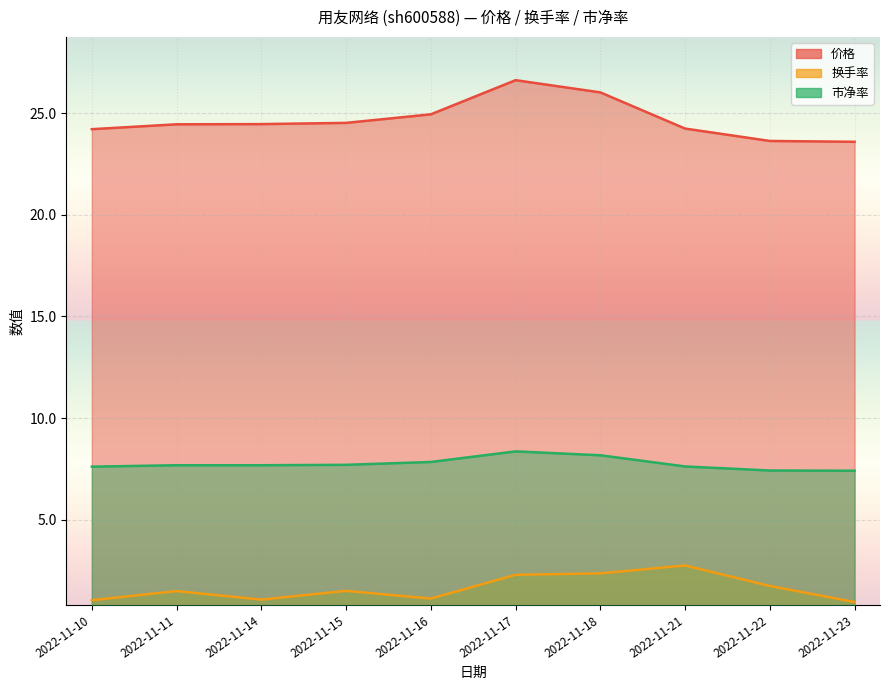

Reading right to left, extract all data points from this chart.

价格: 23.6	23.6	24.2	26.0	26.6	24.9	24.5	24.5	24.4	24.2
换手率: 0.9	1.7	2.8	2.4	2.3	1.1	1.5	1.1	1.5	1.0
市净率: 7.4	7.4	7.6	8.2	8.4	7.8	7.7	7.7	7.7	7.6